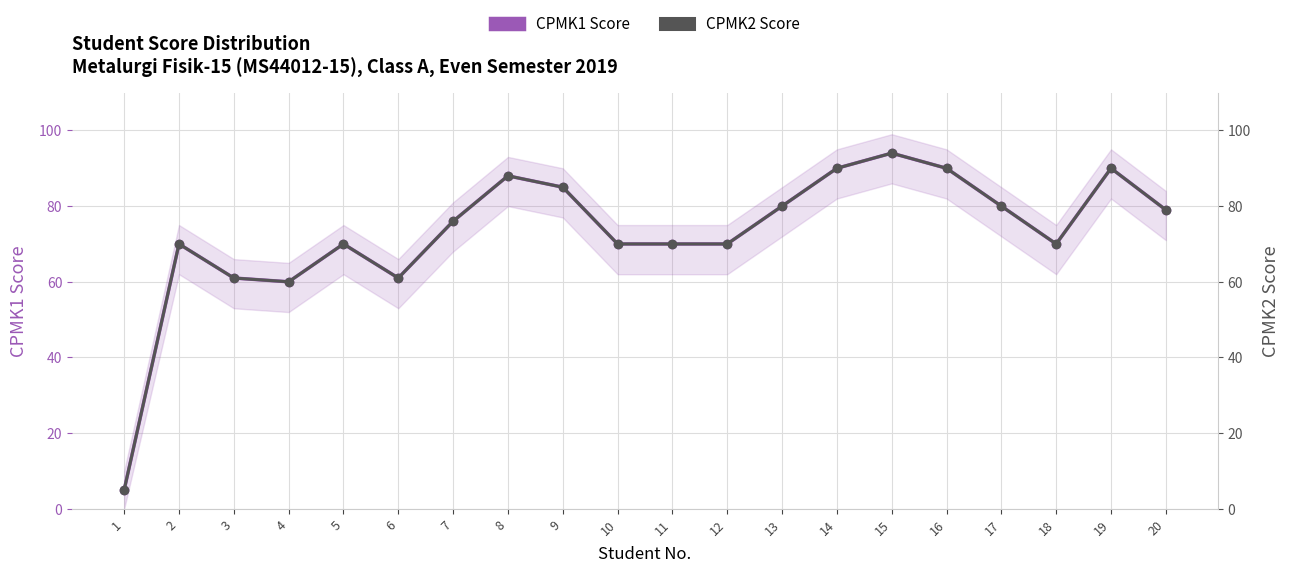

True or false: CPMK2 Score and CPMK1 Score intersect in this chart.

False